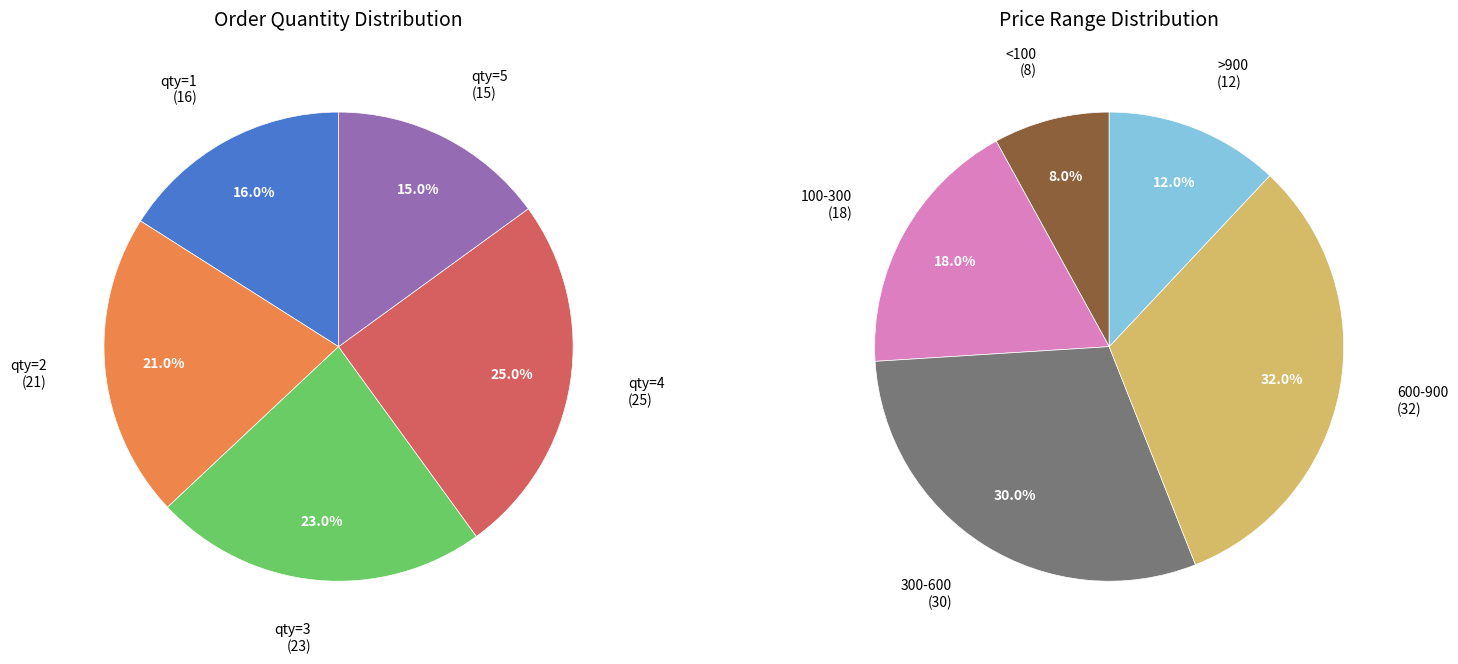

How much of the chart is everything except 1?

84.0%